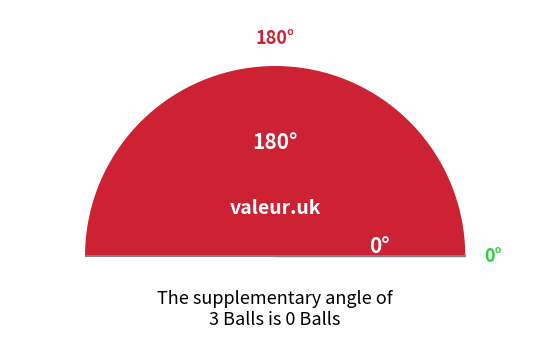

Count the number of slices in the pie.

2